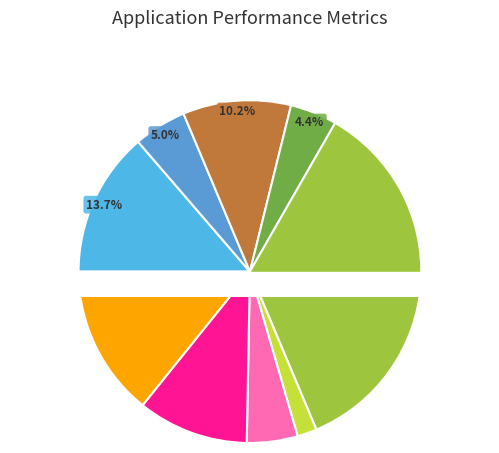

Is signal segment 6 the majority of the pie?

No